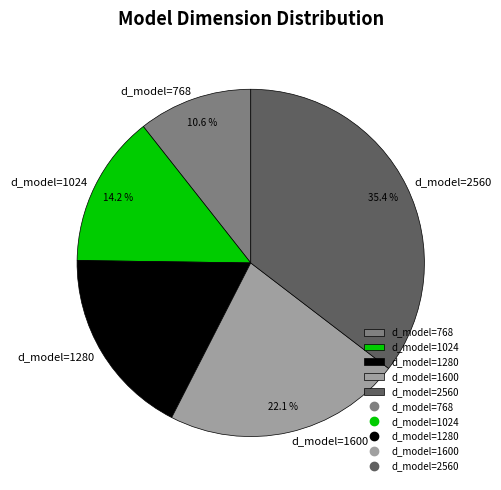

Which slice is the smallest?

d_model=768